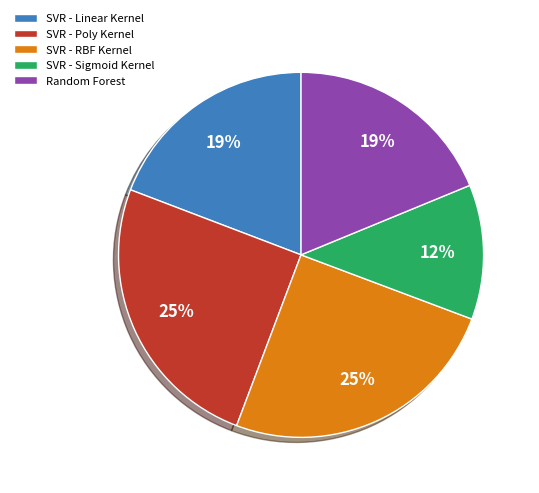

True or false: SVR - RBF Kernel accounts for 19% of the total.

False